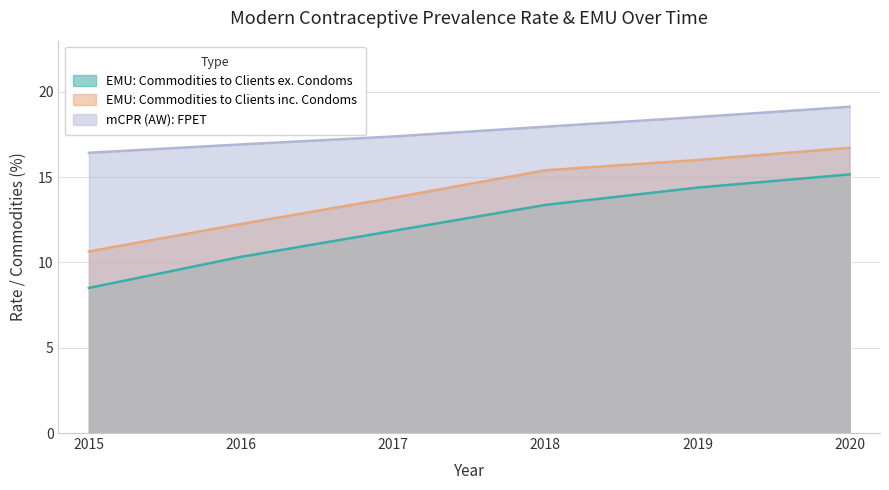

At which label does EMU: Commodities to Clients ex. Condoms reach its peak?

2020